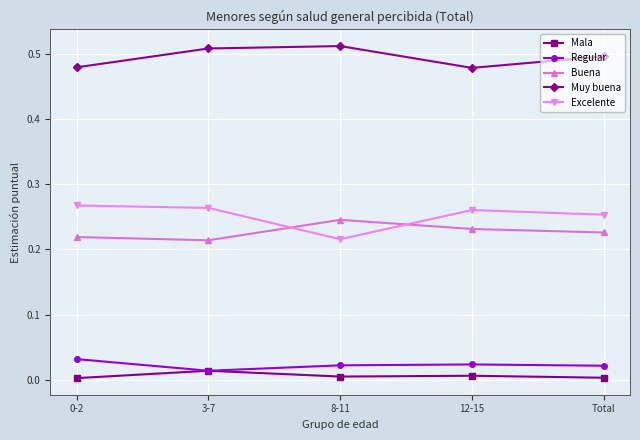

How many lines are shown in the chart?

5